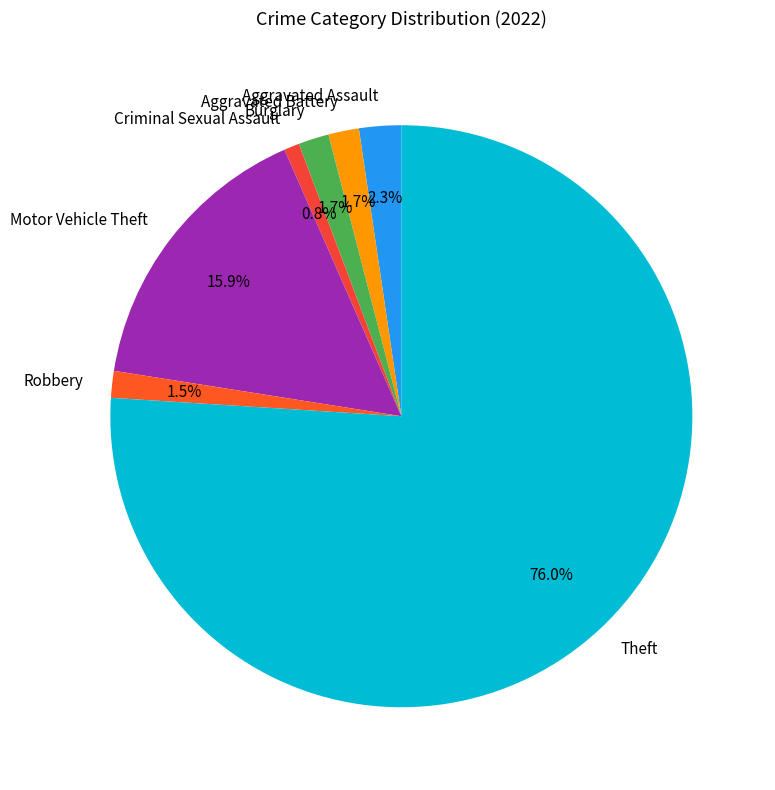

To the nearest percent, what is the average slice percentage?

14%